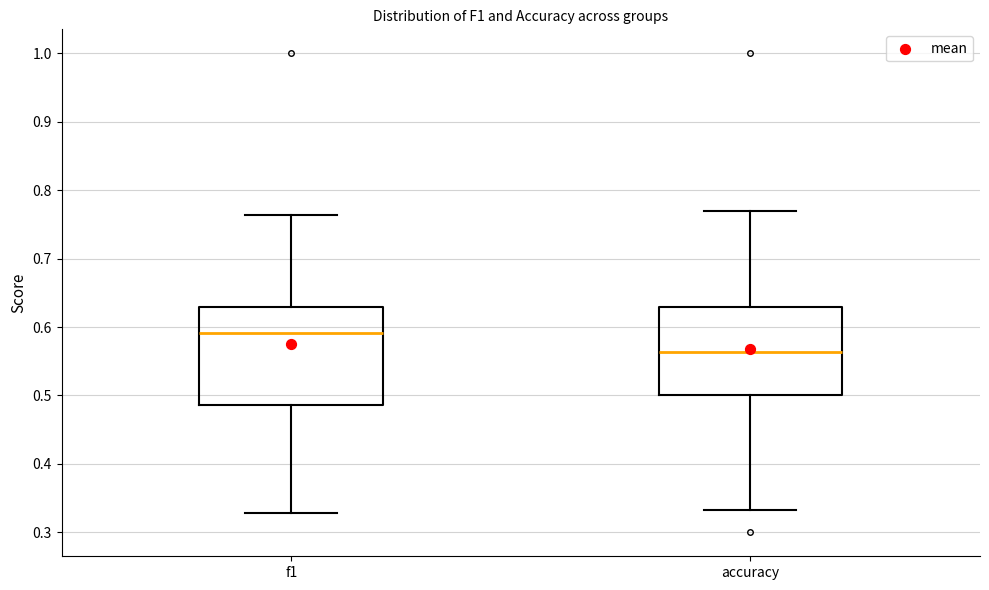

Which box has the lowest median line?

accuracy